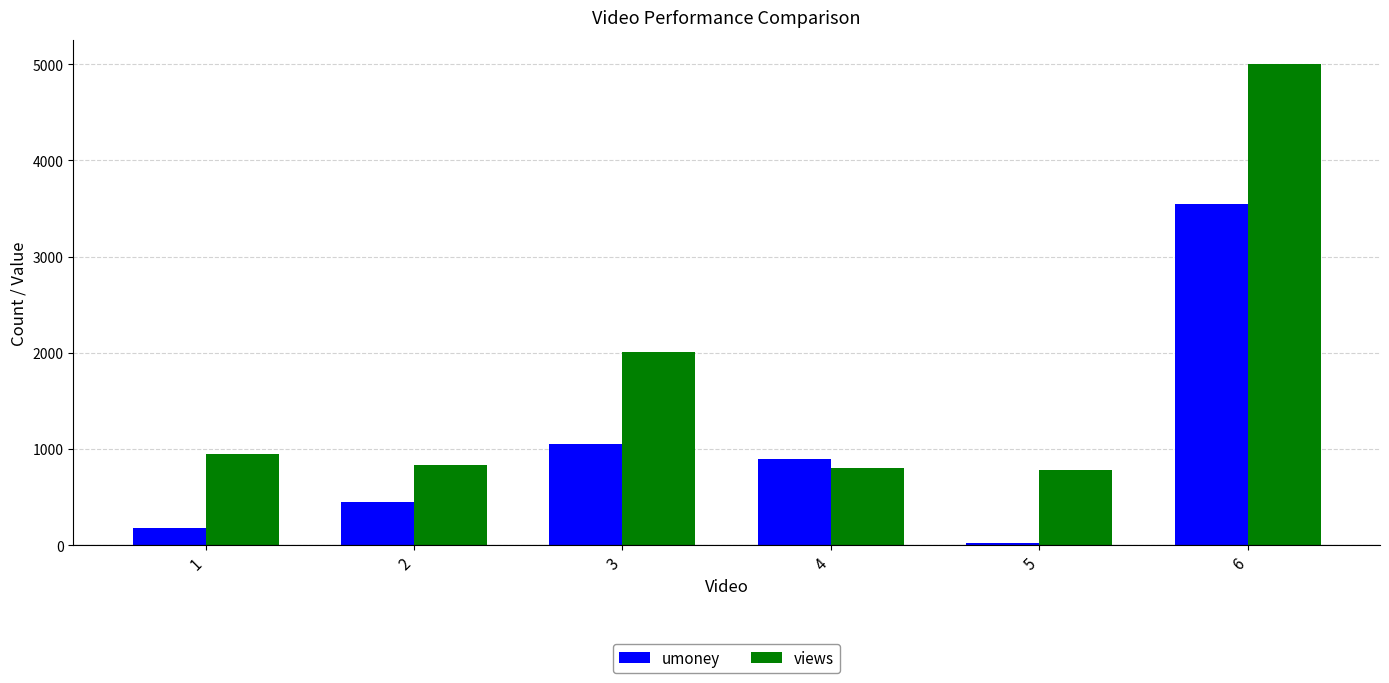

True or false: views has a value of 5005 at 6.

True